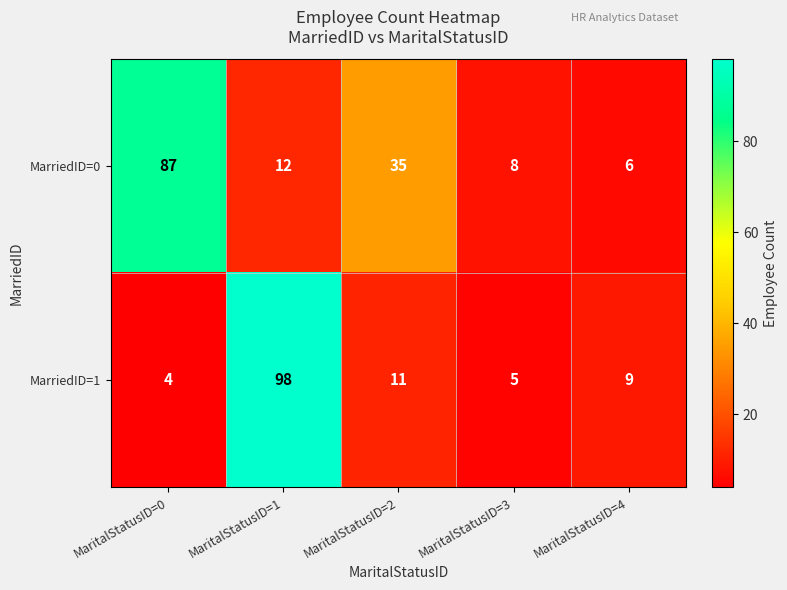

Which label corresponds to the smallest value in the chart?

MaritalStatusID=0